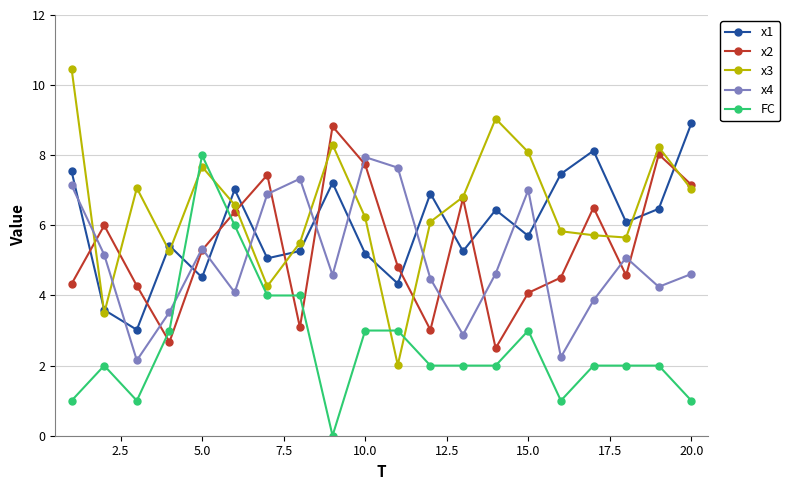

Which series has the largest total across all categories?

x3